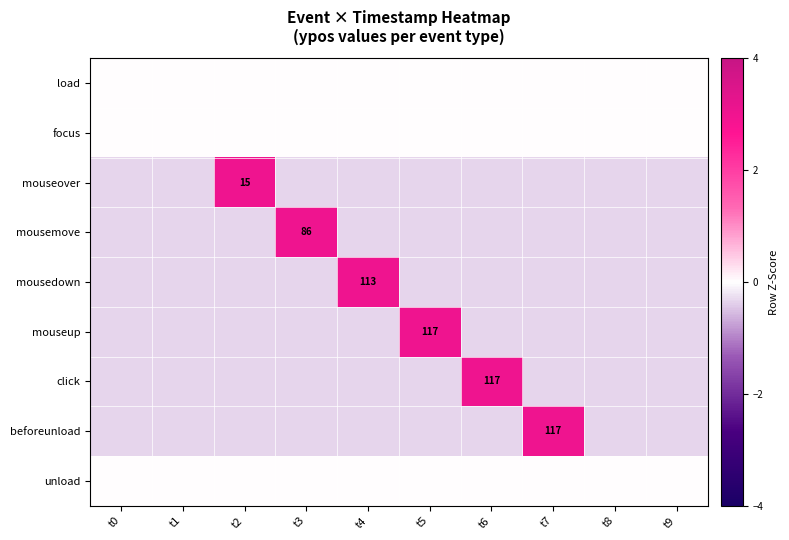

Where is unload nearest to the value 0?

t0